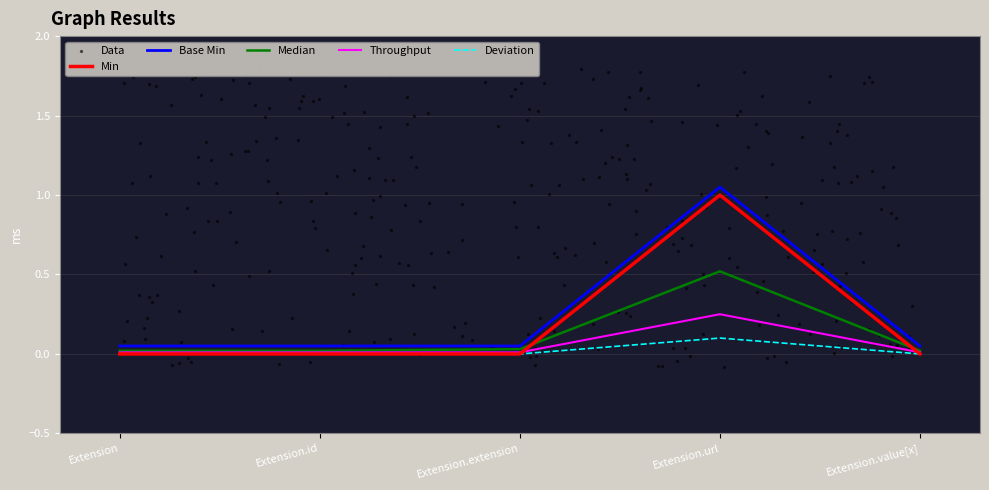

Which series has the largest total across all categories?

Base Min